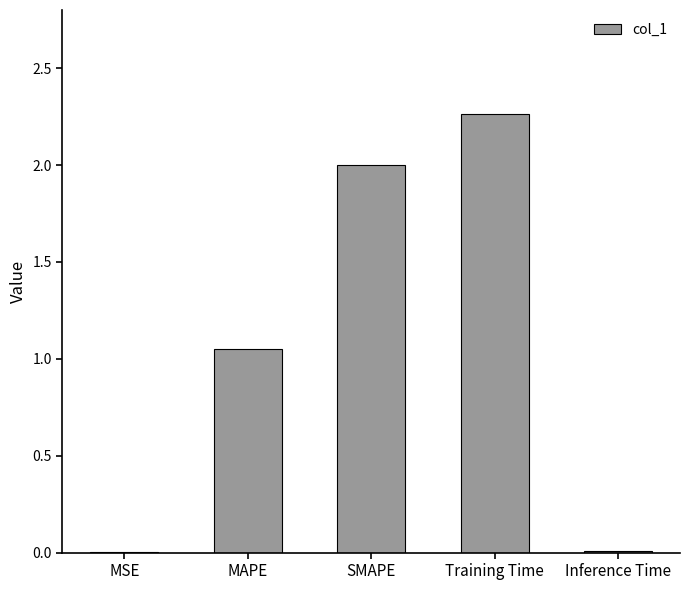

What is the sum of all values?

5.3